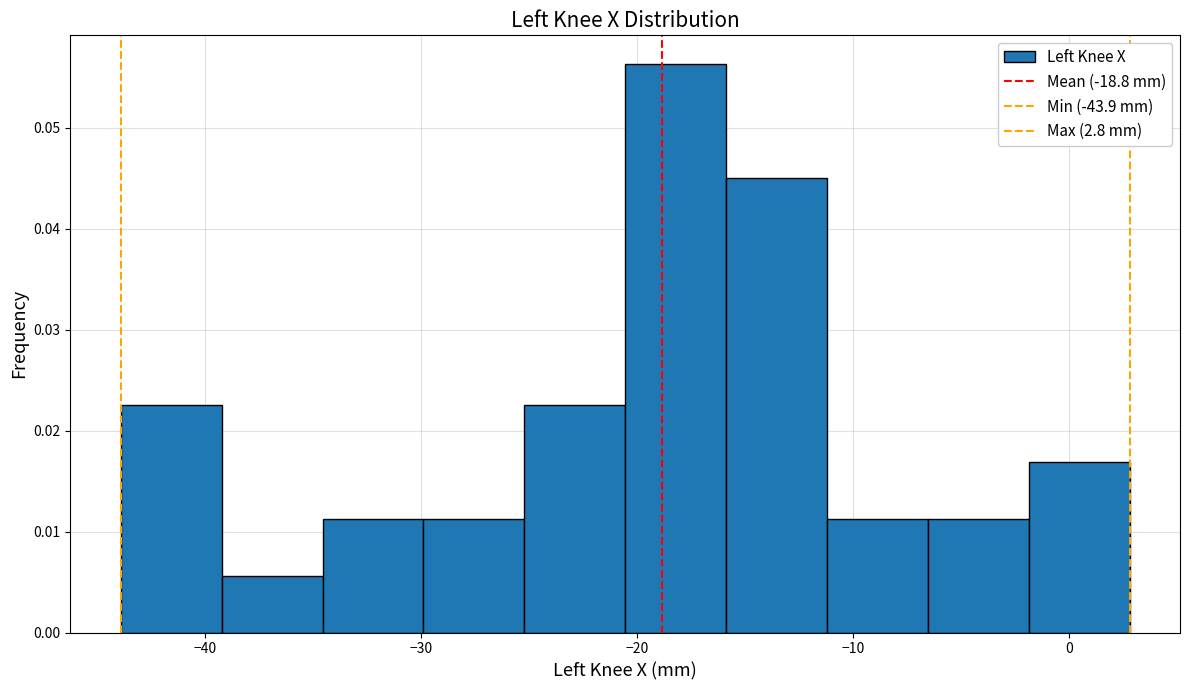

Reading left to right, transcribe this chart: for each bar, give the range it covers on the x-axis and its height. Neither the bar edges nor the heights are printed on the chart, so give them approximately, as read against the axes.

-44 to -39: 0.023
-39 to -35: 0.006
-35 to -30: 0.011
-30 to -25: 0.011
-25 to -21: 0.023
-21 to -16: 0.056
-16 to -11: 0.045
-11 to -7: 0.011
-7 to -2: 0.011
-2 to 3: 0.017